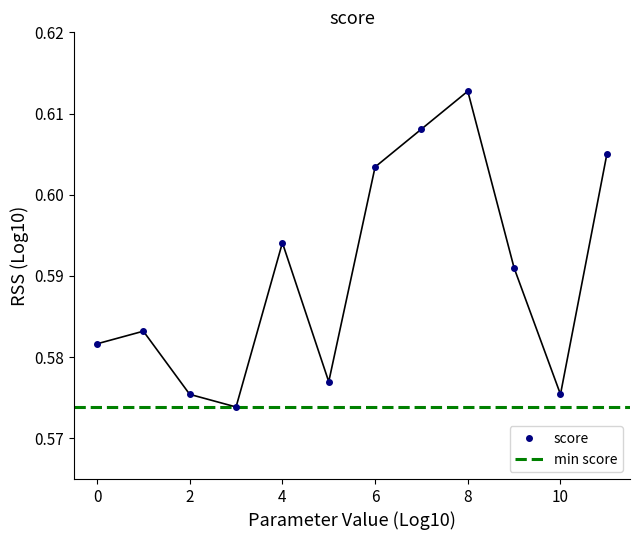

True or false: the data shows 0.6 at 11.

True